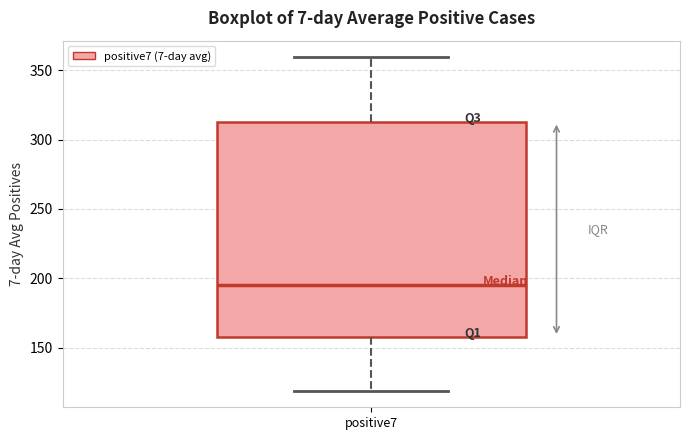

Read this box plot against the y-axis: the position of the median line, the range covered by the box, and the ends of both whiskers. The values are not printed on the chart, so give them approximately, as read against the axis.

median 195, box 160 to 315, whiskers 120 to 360